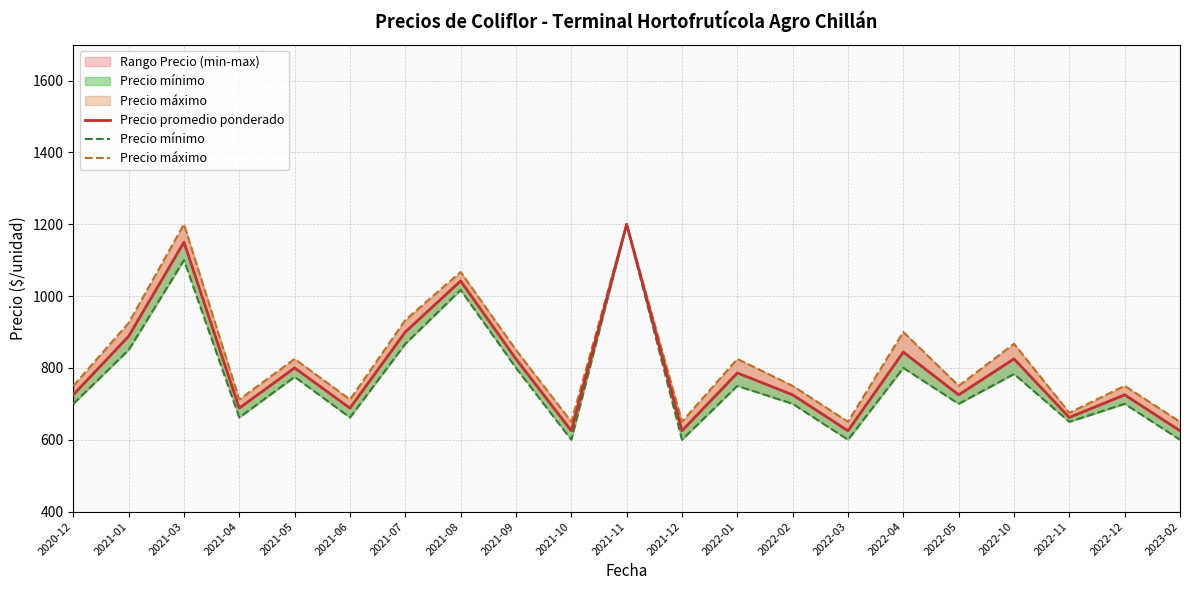

Which series has the widest spread of values?

Precio mínimo